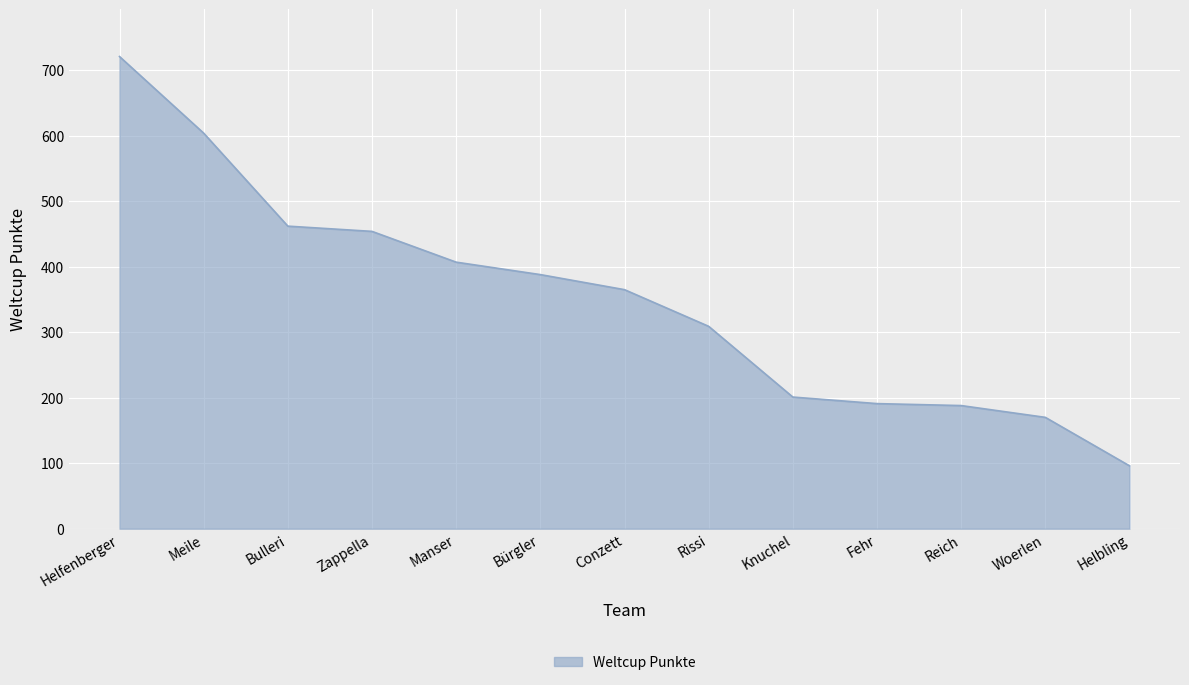

Which label corresponds to the smallest value in the chart?

Helbling